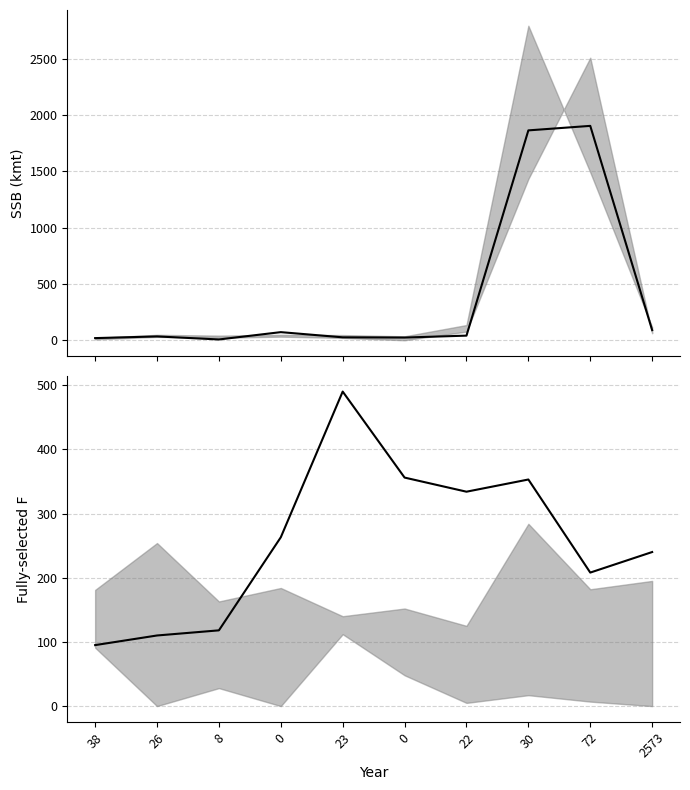

Reading right to left, extract all data points from this chart.

col_4: 2573=92	72=1905	30=1865	22=43	0=26	23=28	0=74	8=9	26=36	38=21
col_12: 2573=240	72=208	30=353	22=334	0=356	23=490	0=263	8=118	26=110	38=95